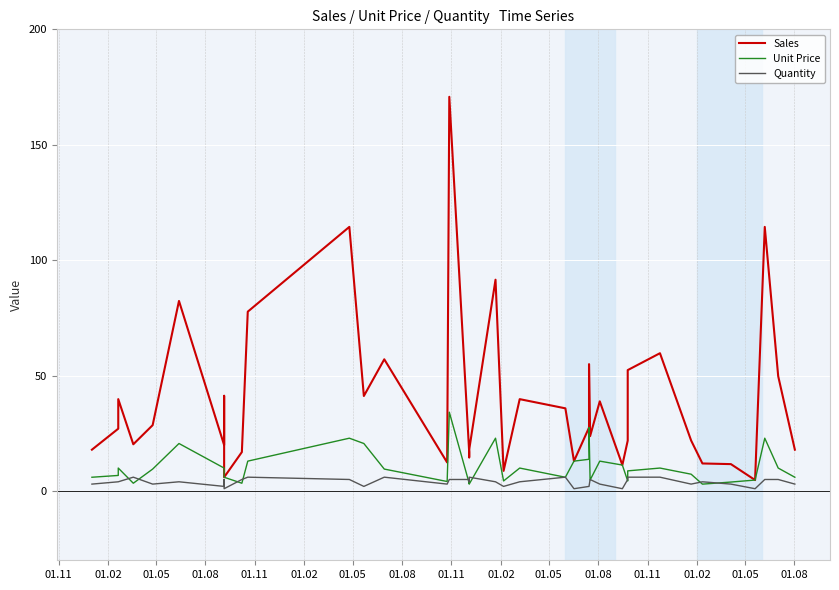

Which category has the lowest value across all series?

01.11